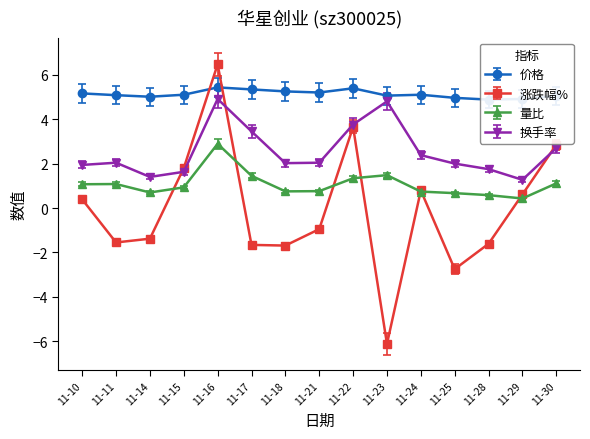

Which category has the lowest value in the 涨跌幅% series?

11-23